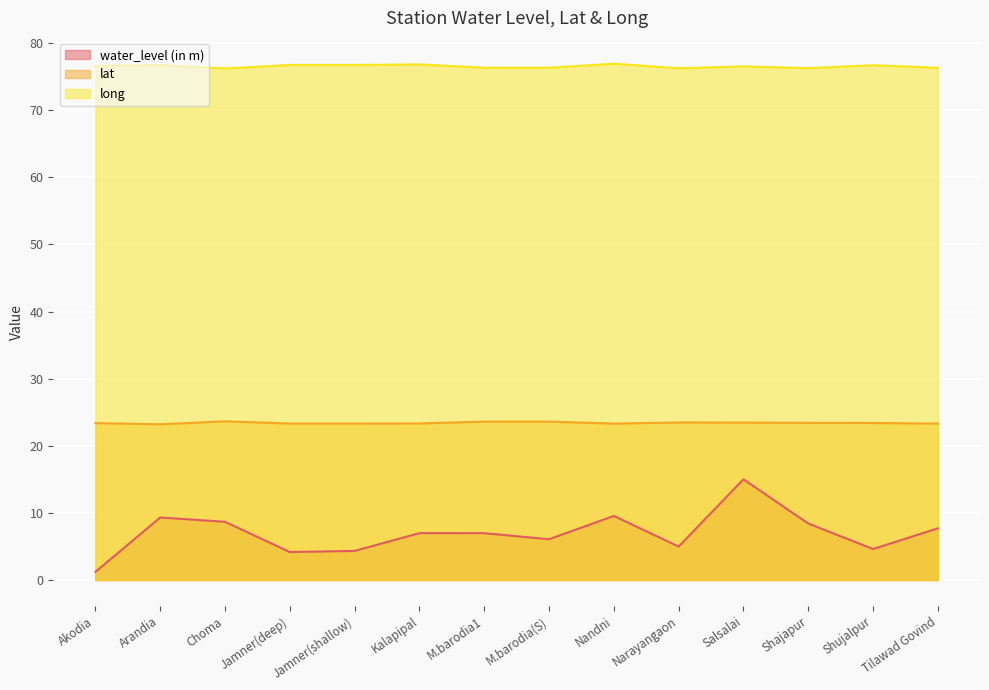

Which series has the widest spread of values?

water_level (in m)